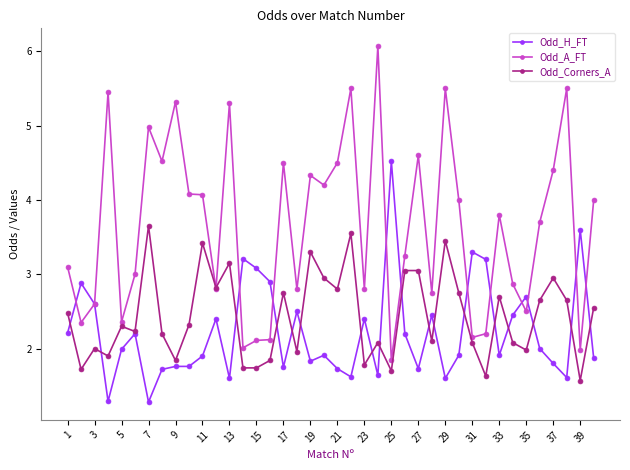

Rank the series by their maximum value, from highest to lowest.

Odd_A_FT, Odd_H_FT, Odd_Corners_A